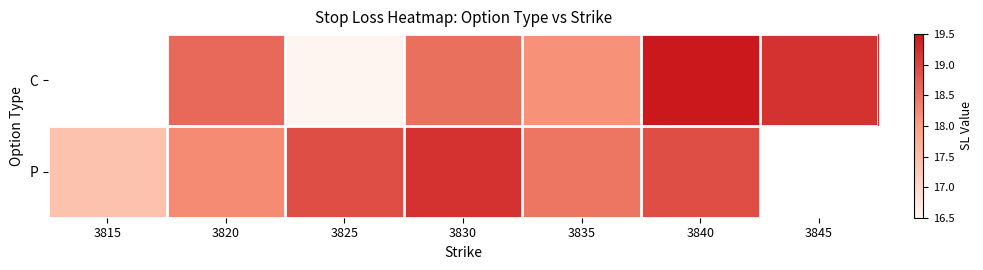

What is the difference between the maximum and minimum values in the P series?

1.8